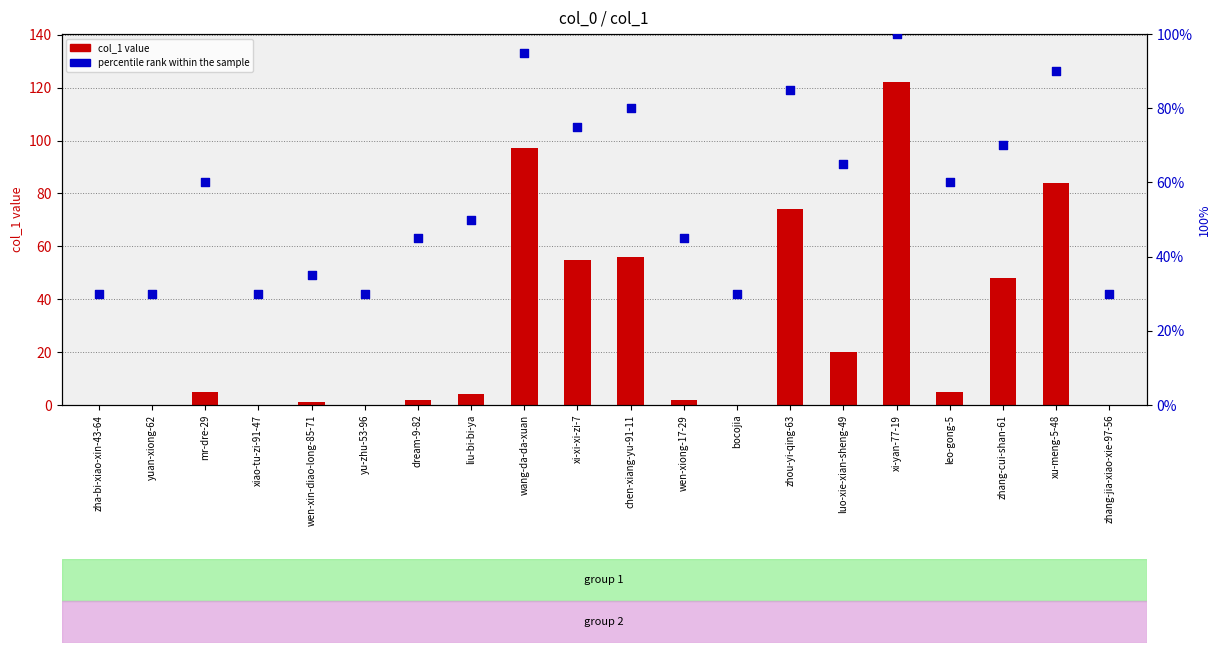

Is the value of percentile rank within the sample at xi-xi-xi-zi-7 greater than the value of col_1 value at zhang-cui-shan-61?

Yes